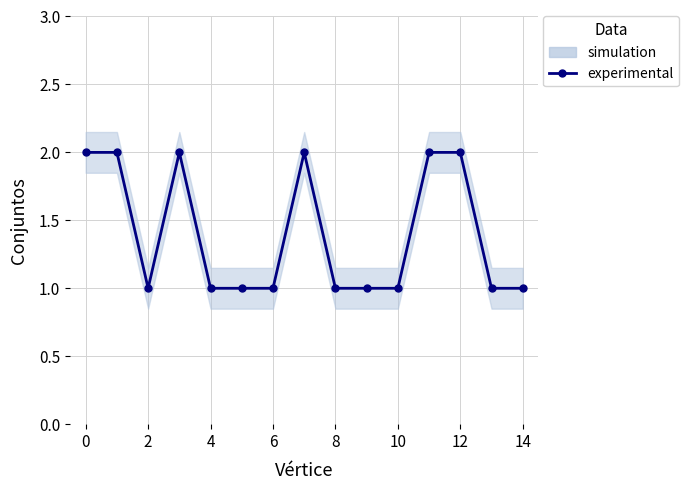

What is the value of the 3rd point from the left?

1